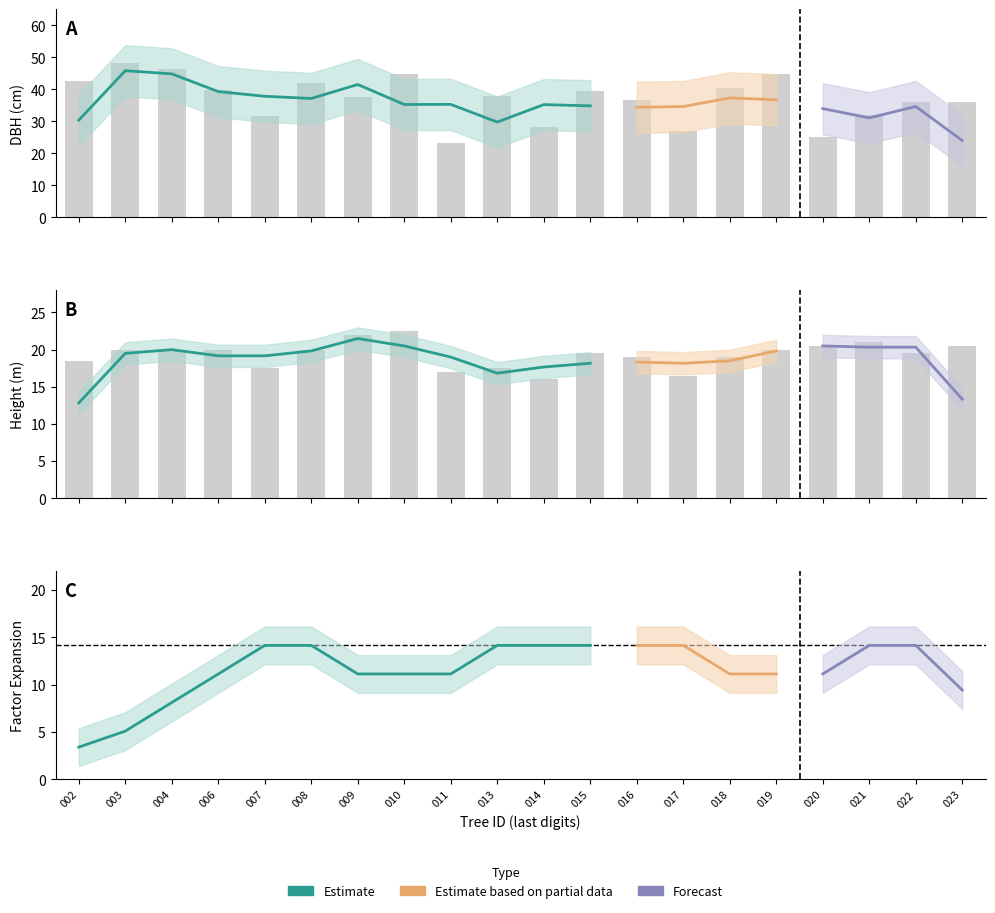

At which category does the chart reach its peak across all series?

003